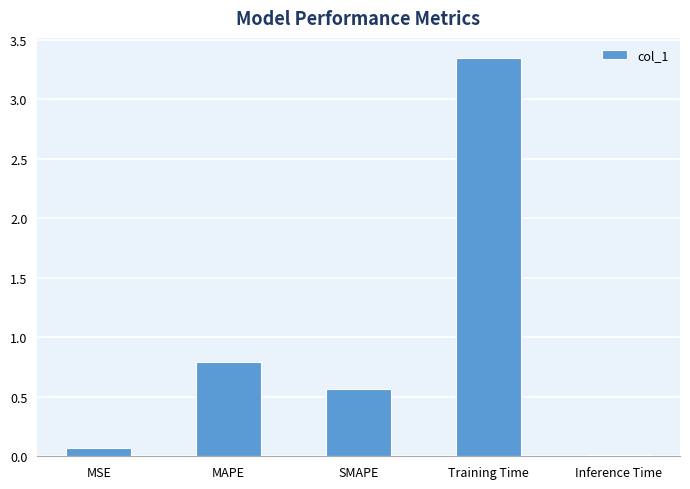

Is it true that the value at MAPE is 0.8?

True